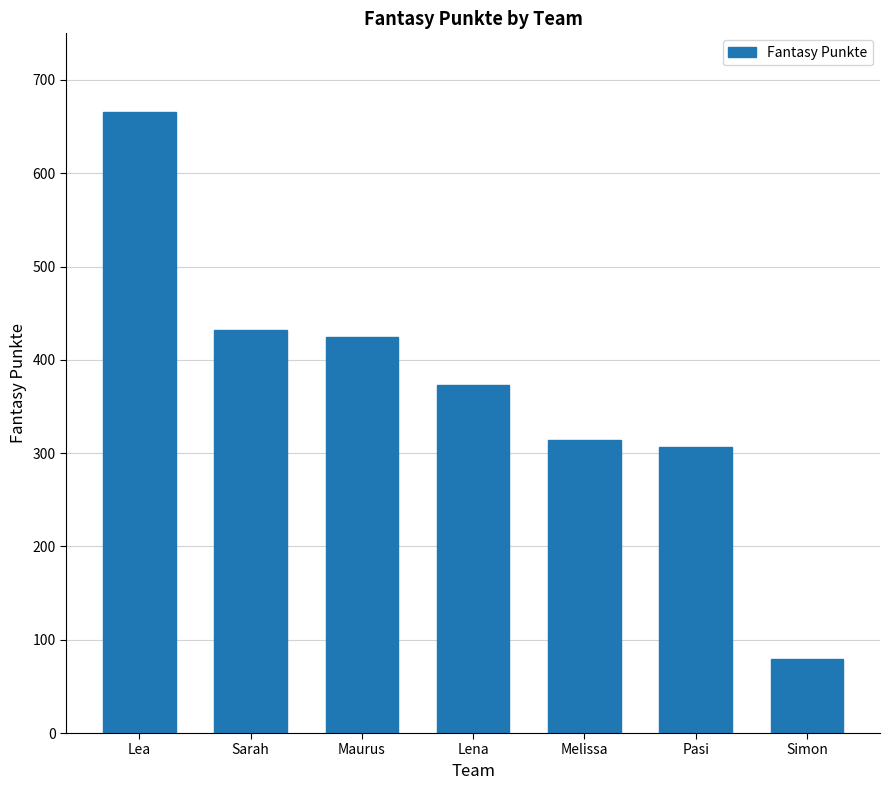

What position from the left is Melissa?

5